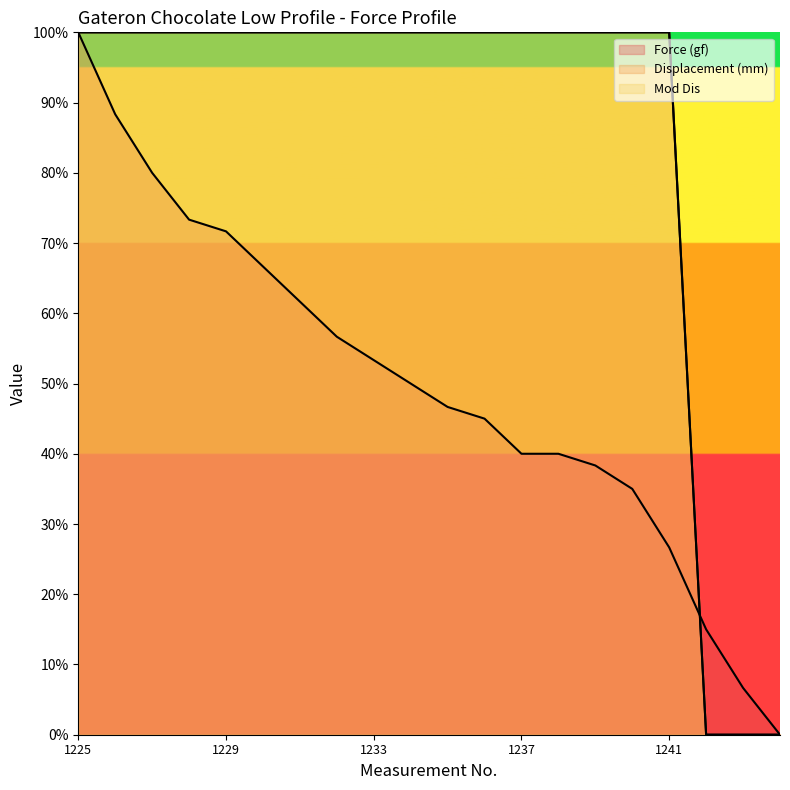

True or false: Mod Dis has more than 0 points higher than both neighbors.

False